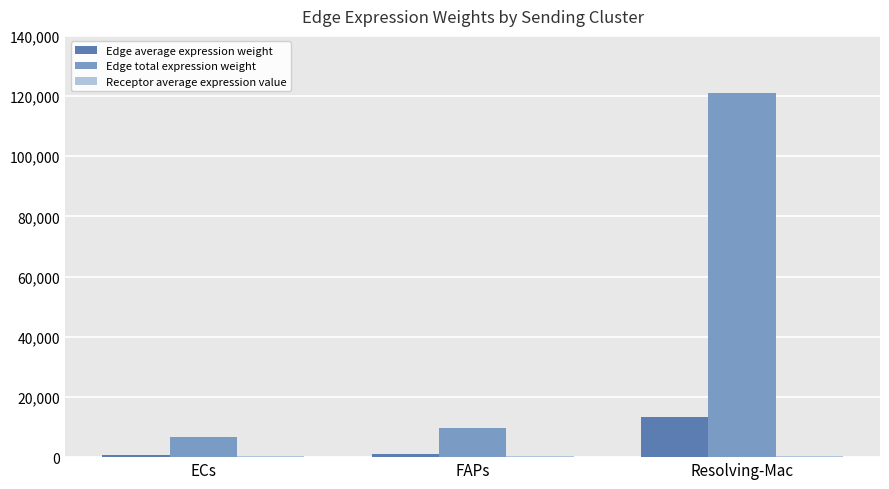

Which series has the widest spread of values?

Edge total expression weight